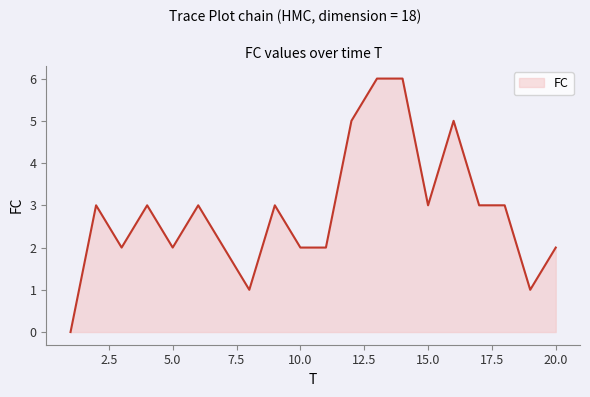

True or false: there are more than 1 points higher than both neighbors.

True